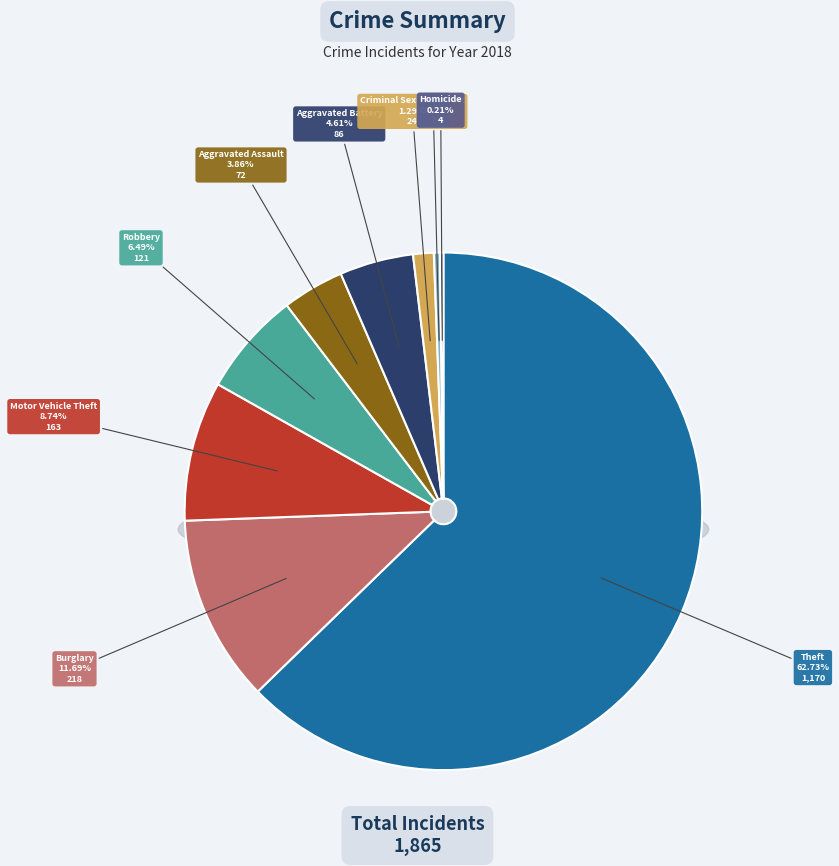

To the nearest percent, what is the average slice percentage?

11%